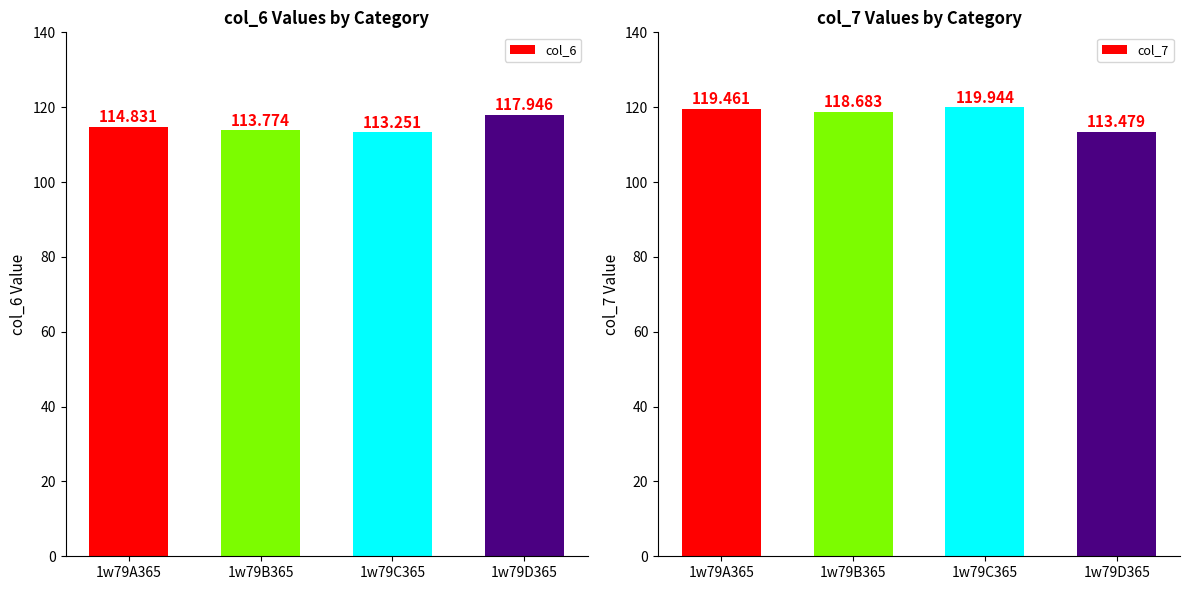

At 1w79C365, list the series in order from largest to smallest.

col_7, col_6